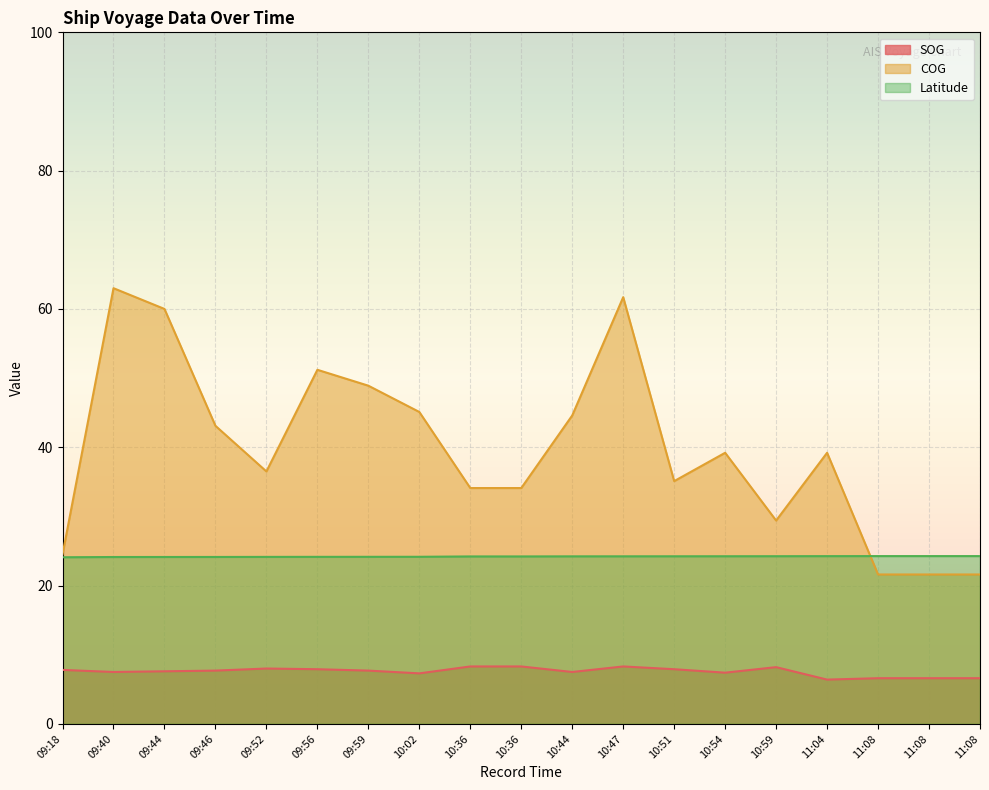

List the labels in order of Latitude value, largest first.

11:08, 11:08, 11:08, 11:04, 10:59, 10:54, 10:51, 10:47, 10:44, 10:36, 10:36, 10:02, 09:59, 09:56, 09:52, 09:46, 09:44, 09:40, 09:18